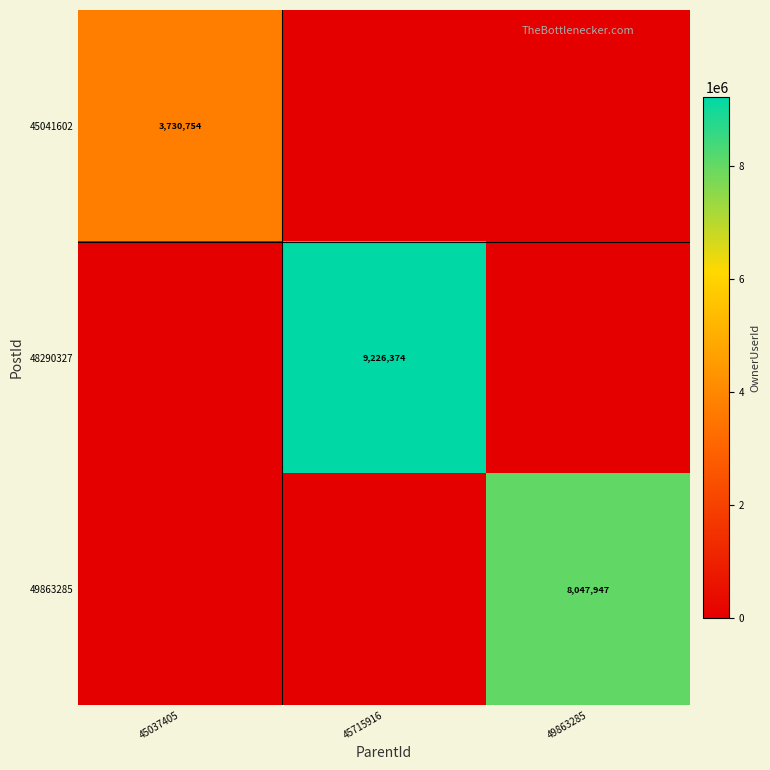

Which category has the lowest value across all series?

45715916